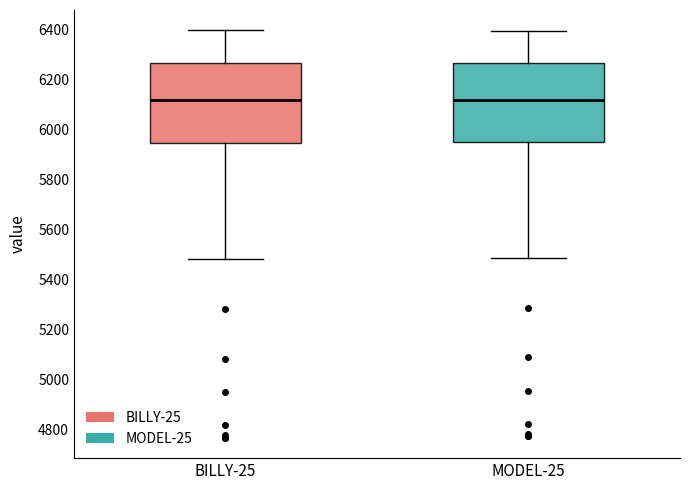

Where is the lower edge of the box for BILLY-25 on the y-axis? The values are not printed on the chart, so give them approximately, as read against the axis.

5940